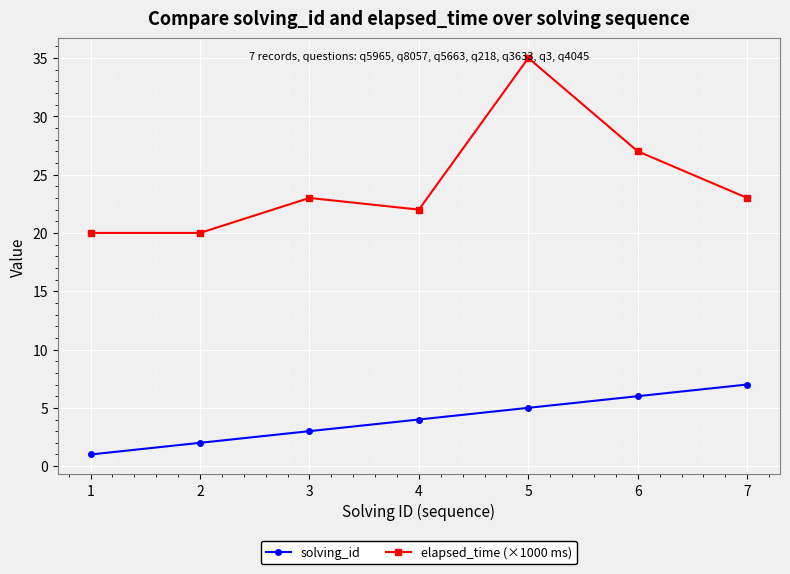

True or false: elapsed_time (×1000 ms) and solving_id cross at least once.

False